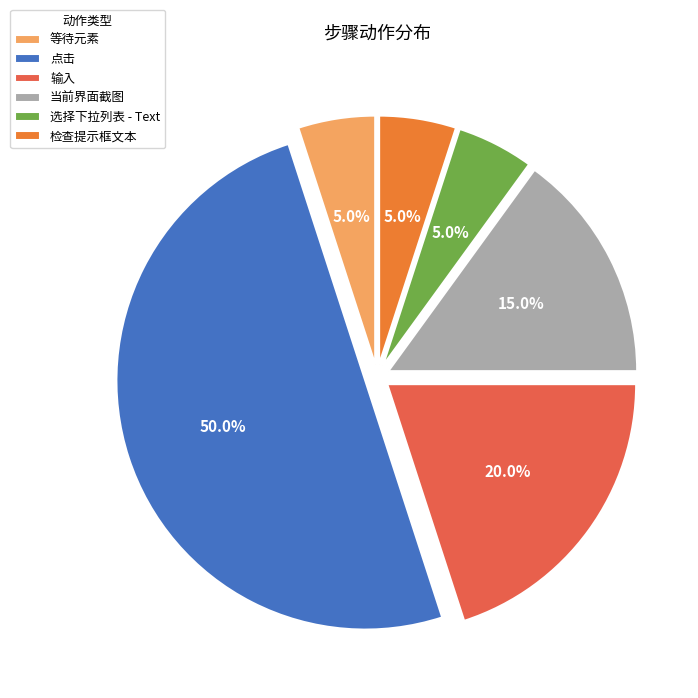

Rank the categories by value from lowest to highest.

等待元素, 选择下拉列表 - Text, 检查提示框文本, 当前界面截图, 输入, 点击